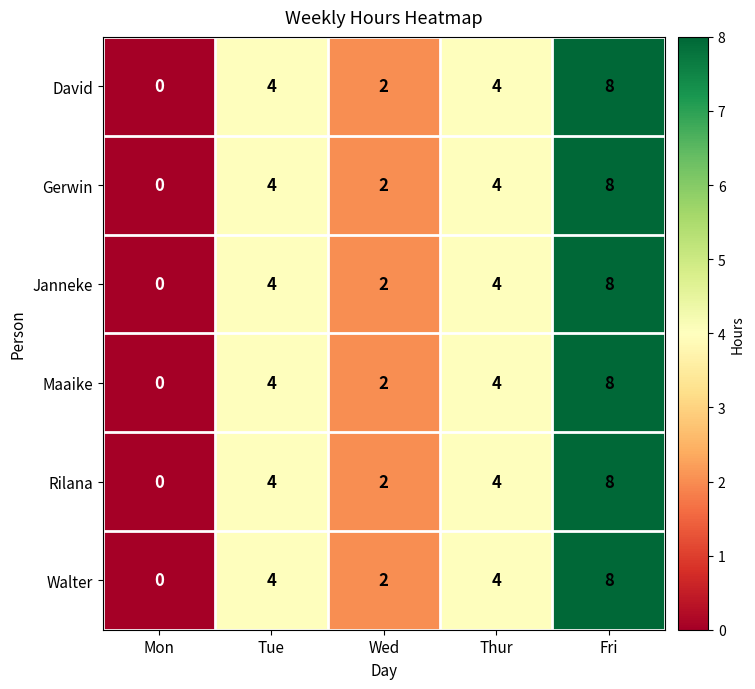

At which category is the sum across all series the highest?

Fri